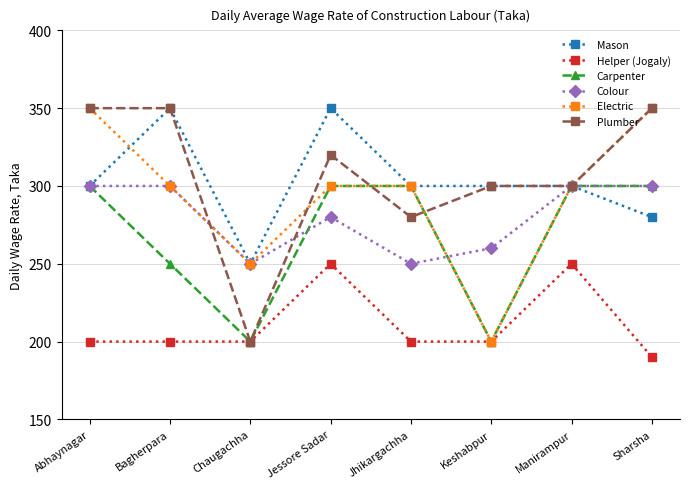

True or false: Electric has a value of 494 at Manirampur.

False